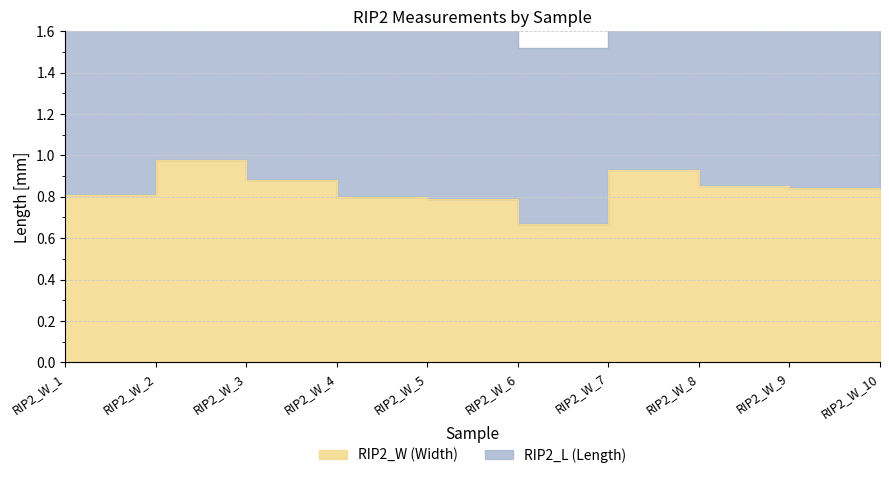

What is the maximum value shown in the chart?

1.0